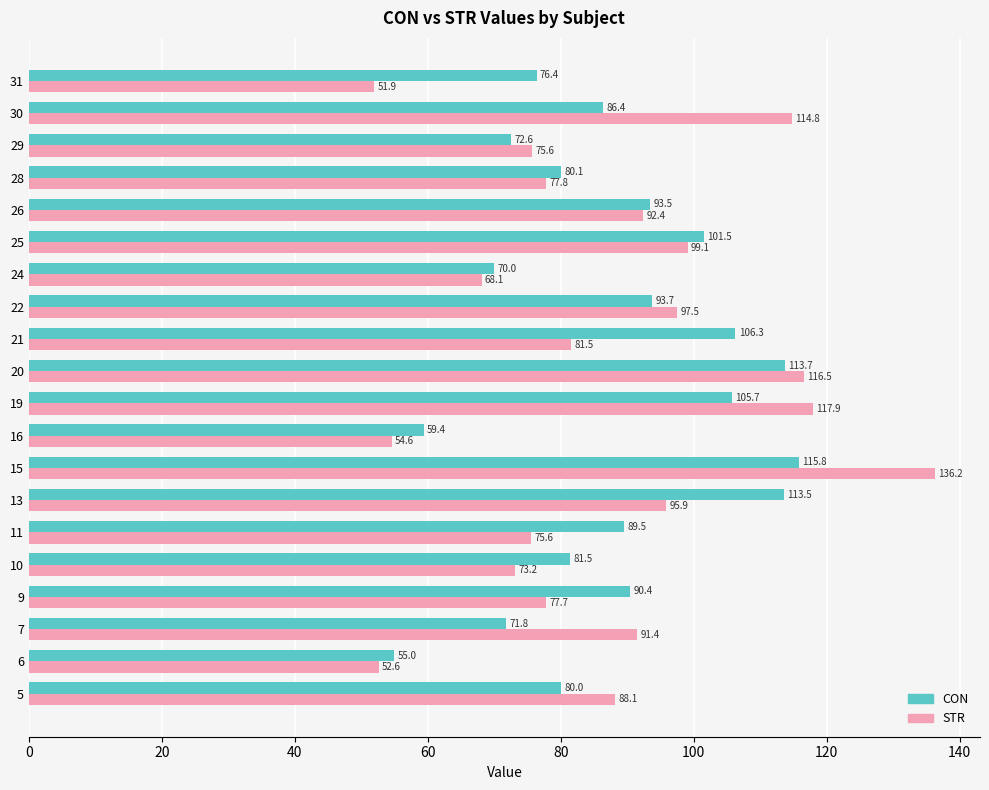

How many data points does each series have?

20